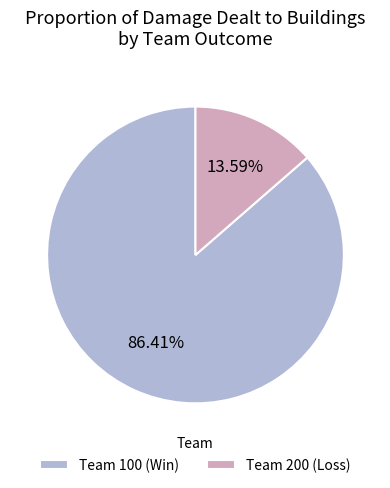

Is there a majority slice in this chart?

Yes